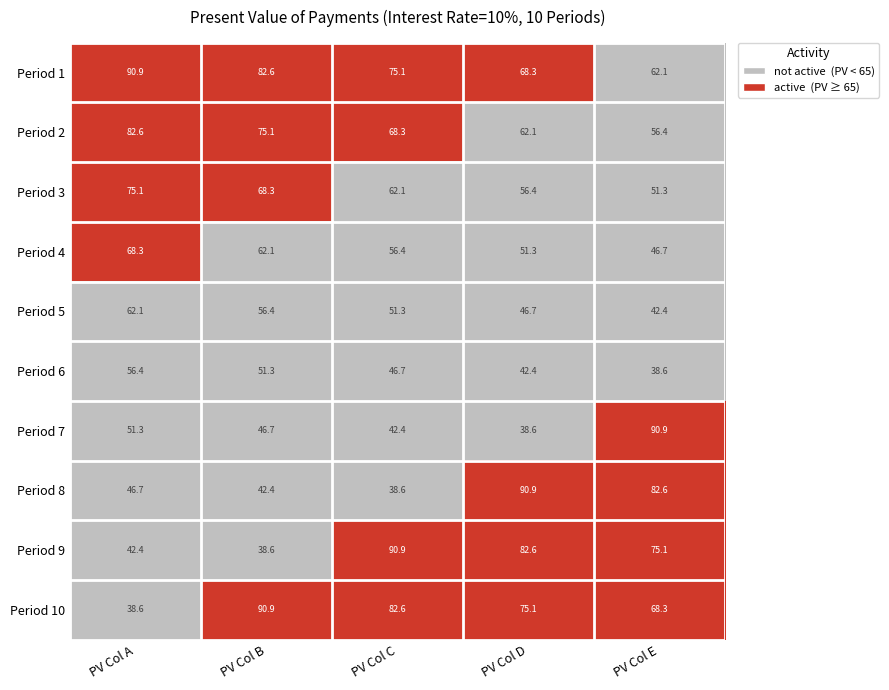

At which label is Period 7 closest to 64?

PV Col A